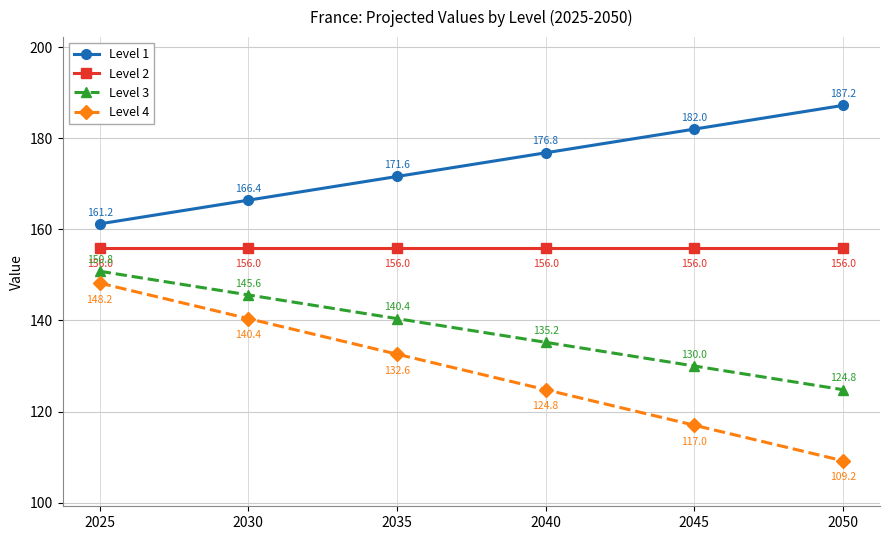

True or false: Level 1 and Level 3 cross at least once.

False